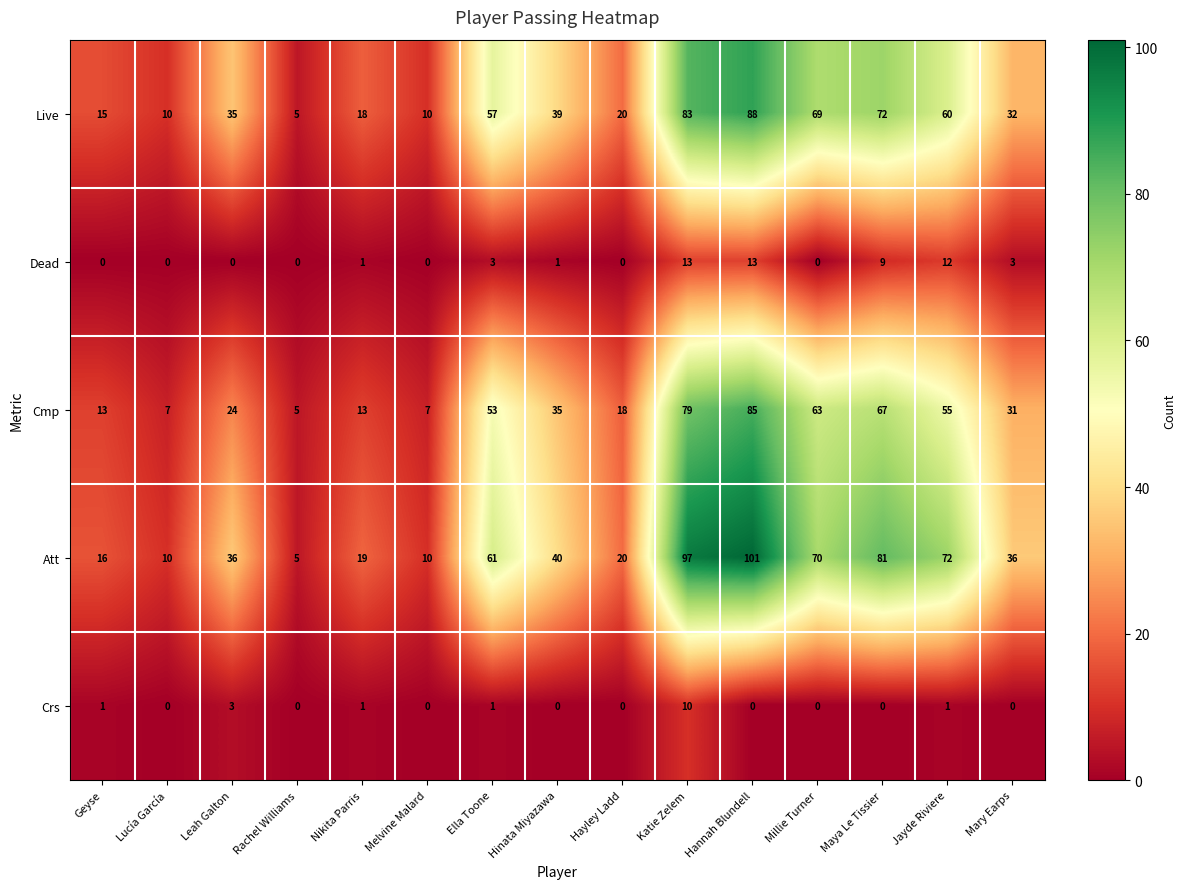

At which category is the sum across all series the highest?

Hannah Blundell